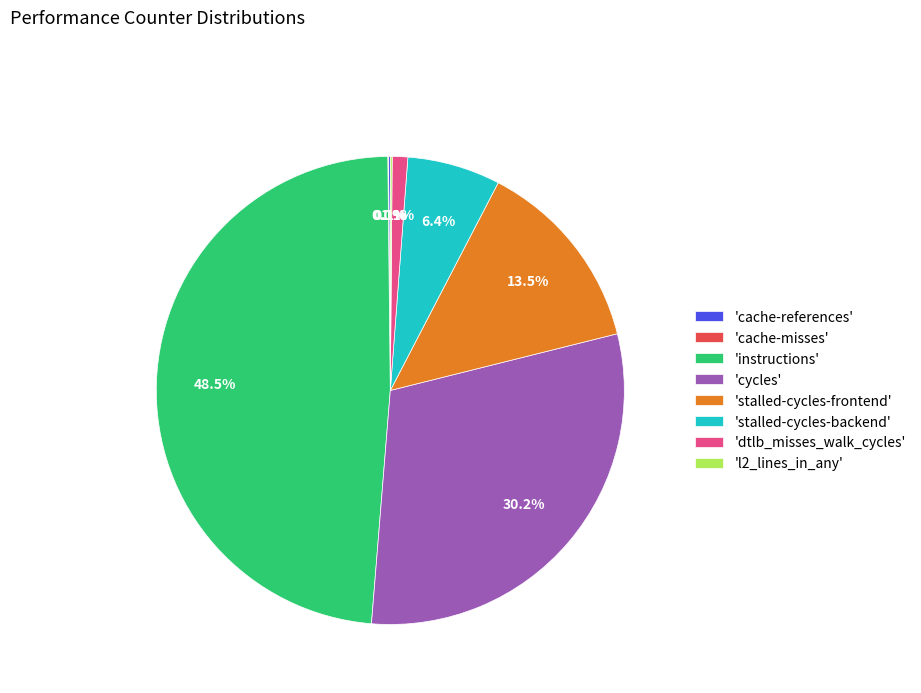

Does any single category account for the majority?

No